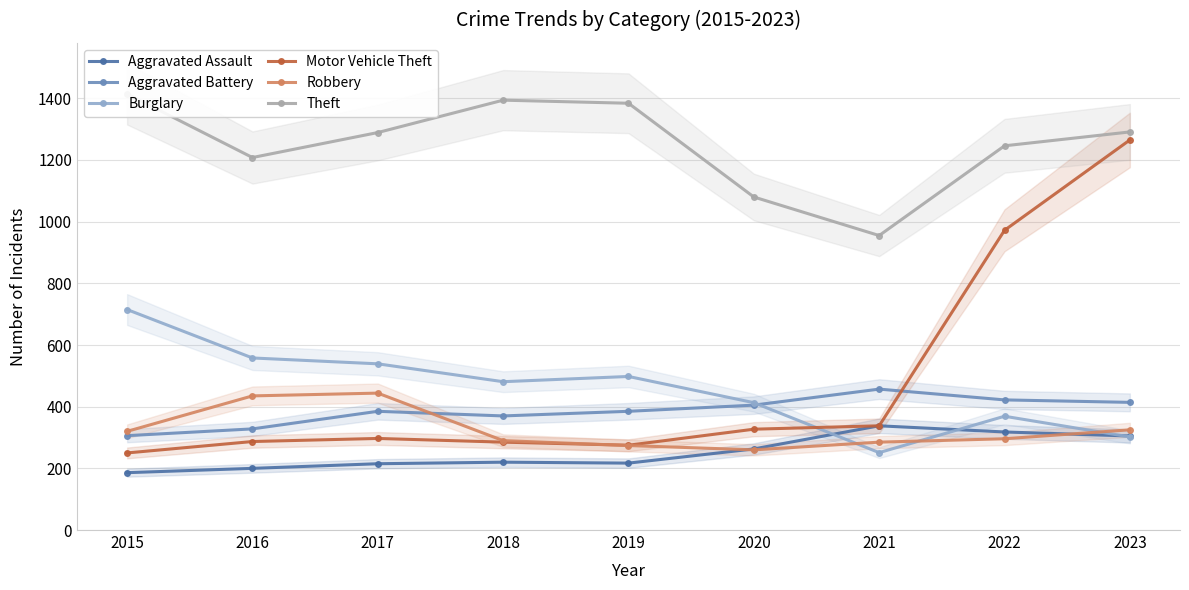

Count the number of categories in the chart.

9